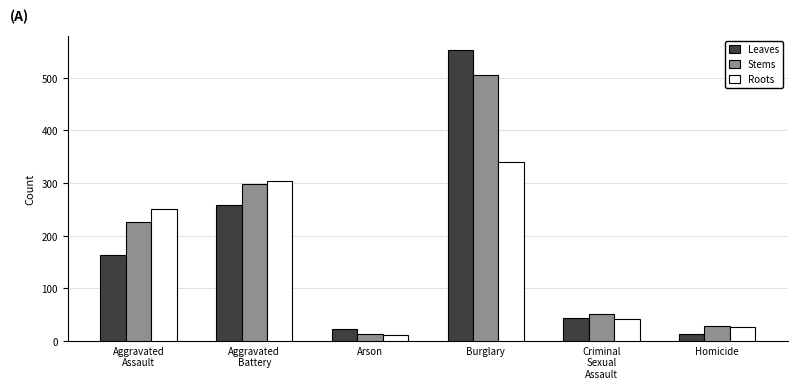

Is the value of Leaves at Homicide greater than the value of Stems at Aggravated
Battery?

No